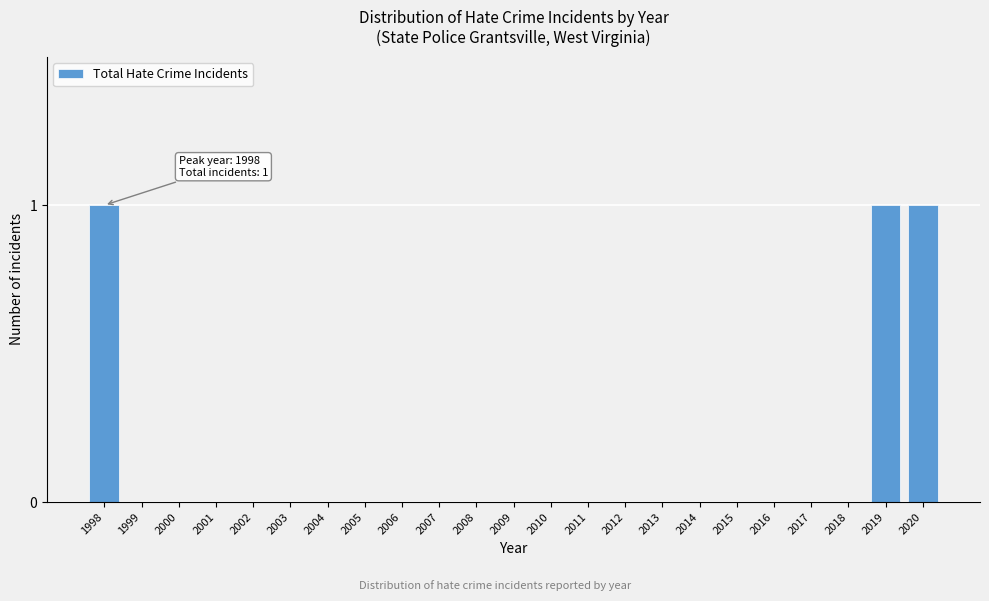

Reading left to right, list all the values displayed in this chart.

1998=1	1999=0	2000=0	2001=0	2002=0	2003=0	2004=0	2005=0	2006=0	2007=0	2008=0	2009=0	2010=0	2011=0	2012=0	2013=0	2014=0	2015=0	2016=0	2017=0	2018=0	2019=1	2020=1